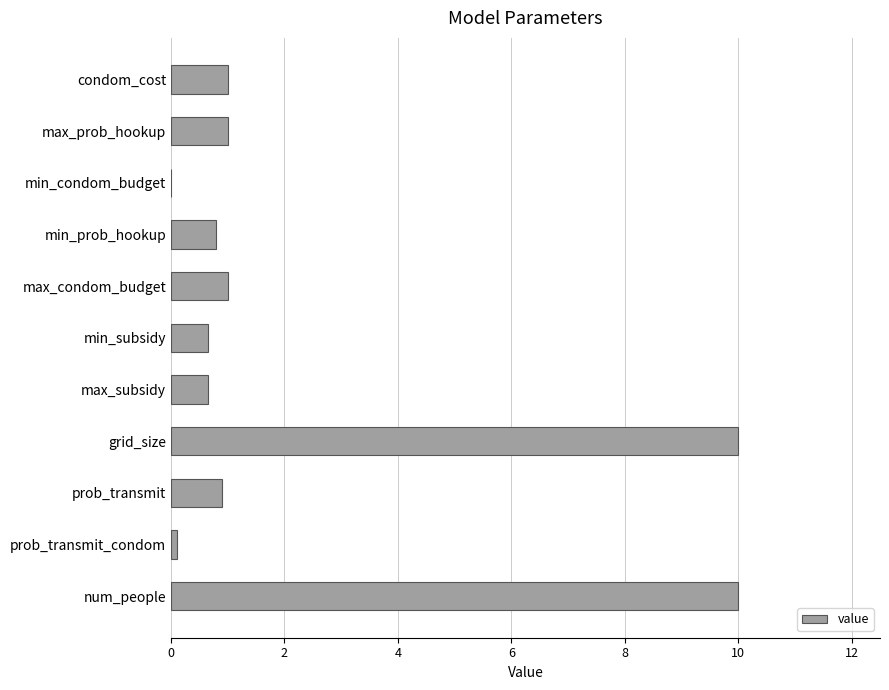

What value does the data have at max_prob_hookup?

1.0